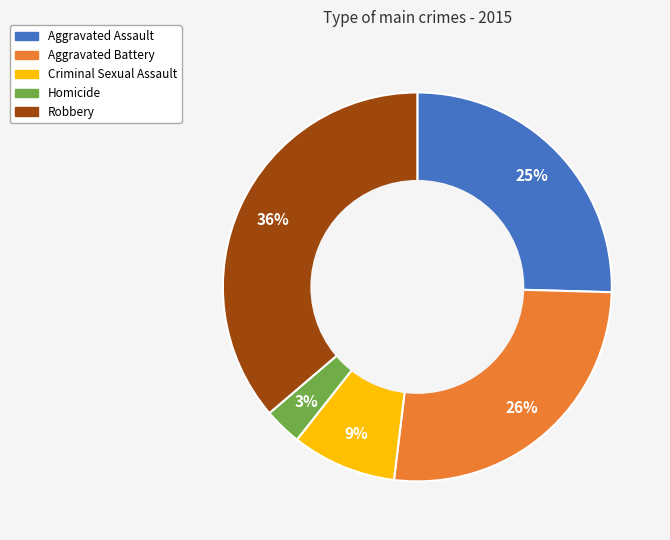

Is Aggravated Assault the majority of the pie?

No